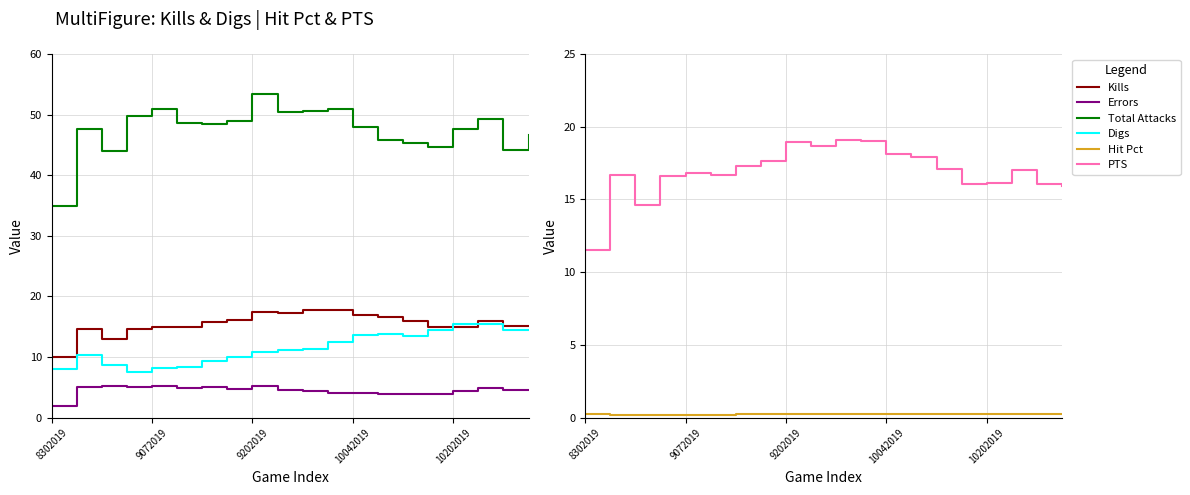

What is the sum of all Digs values?

231.2